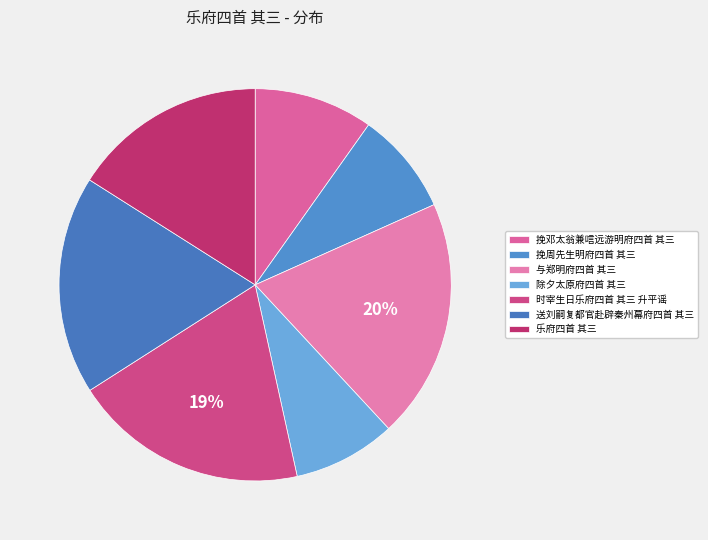

To the nearest percent, what is the combined percentage of 乐府四首 其三 and 送刘嗣复都官赴辟秦州幕府四首 其三?

34%